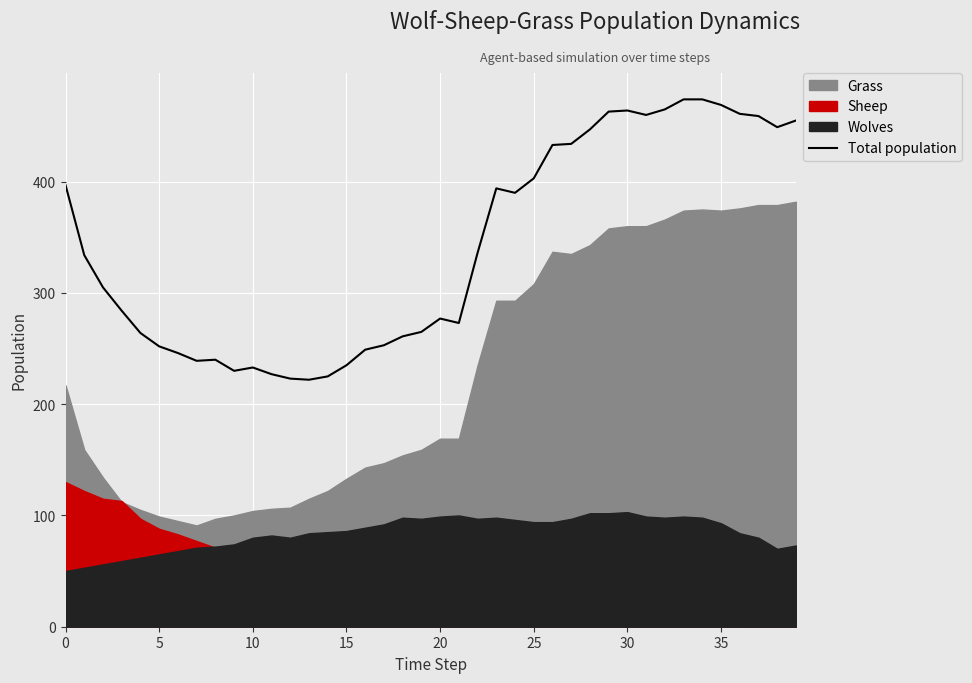

What is the label of the 12th point from the left?

11